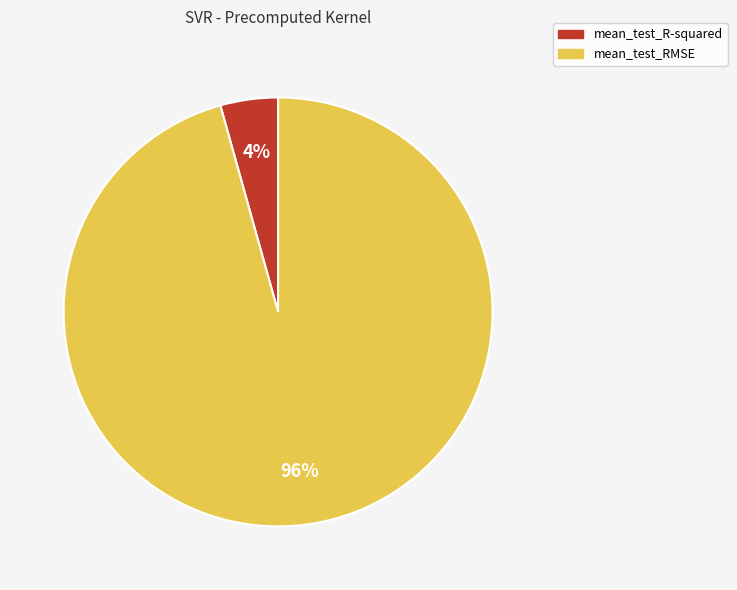

To the nearest percent, what portion does mean_test_RMSE represent?

96%